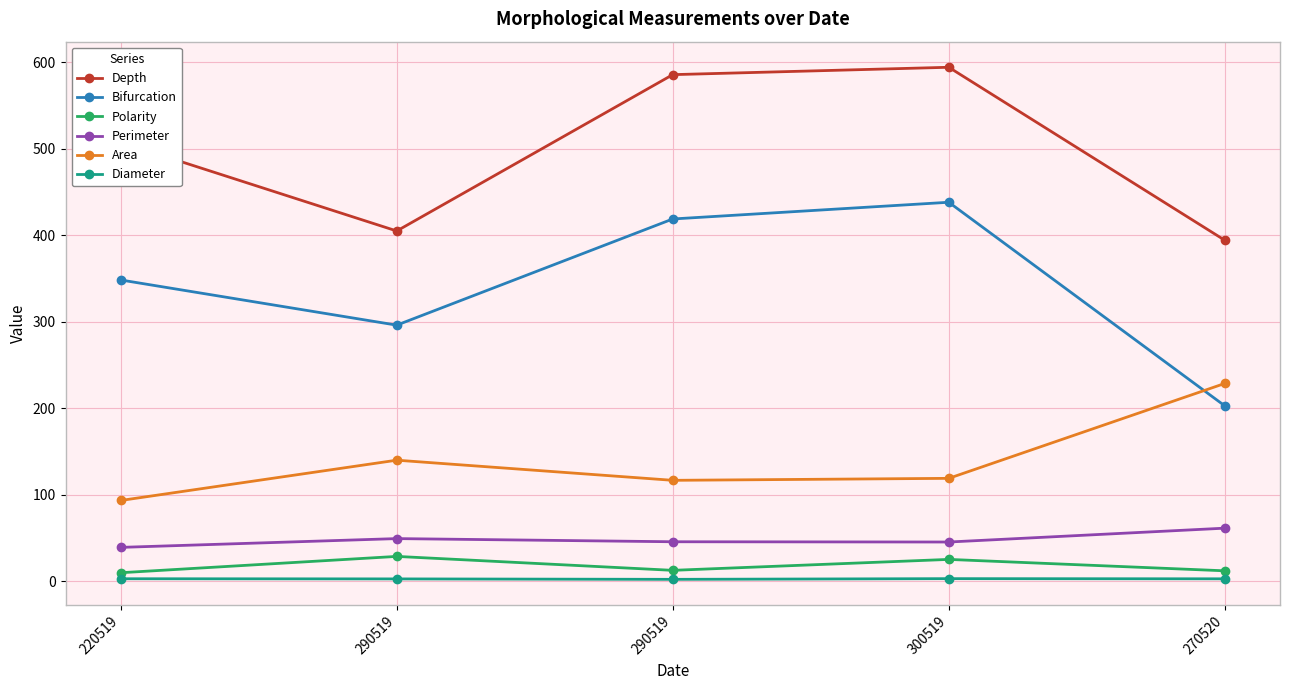

What are all the series names shown in the legend?

Depth, Bifurcation, Polarity, Perimeter, Area, Diameter